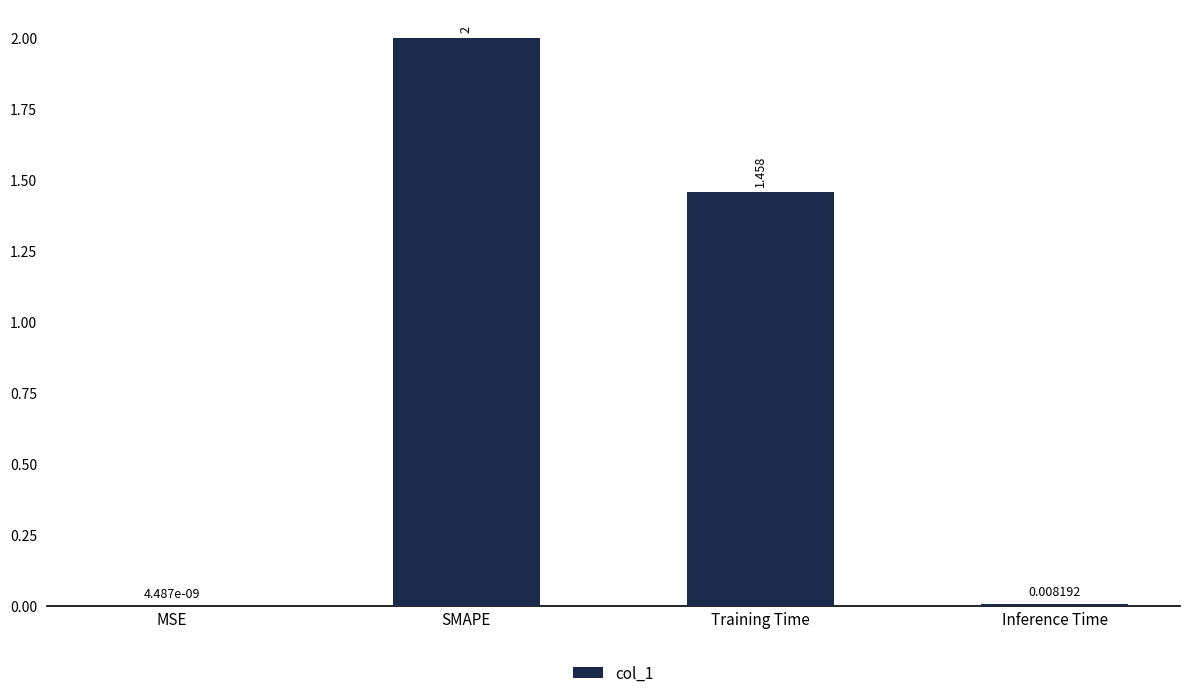

At which label is the value closest to 1?

Training Time